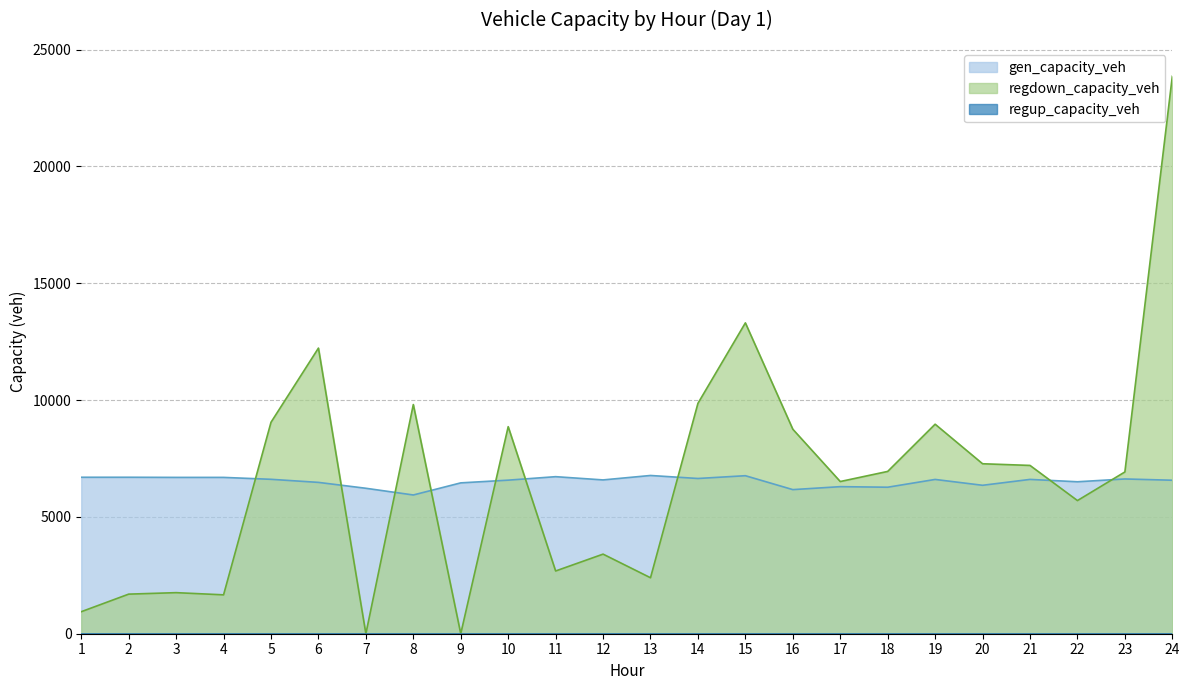

Which series has the largest total across all categories?

regdown_capacity_veh